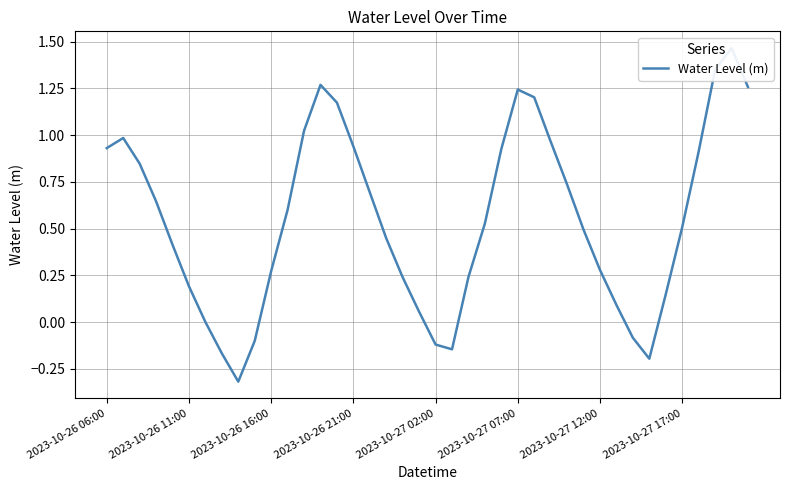

What position from the right is 26?

14